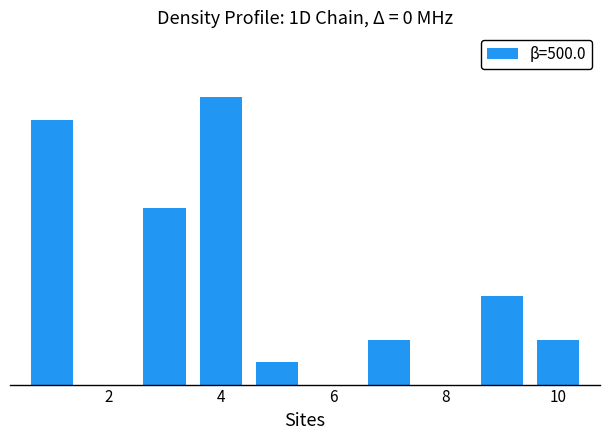

Are the bars grouped side by side (vs. stacked)?

No